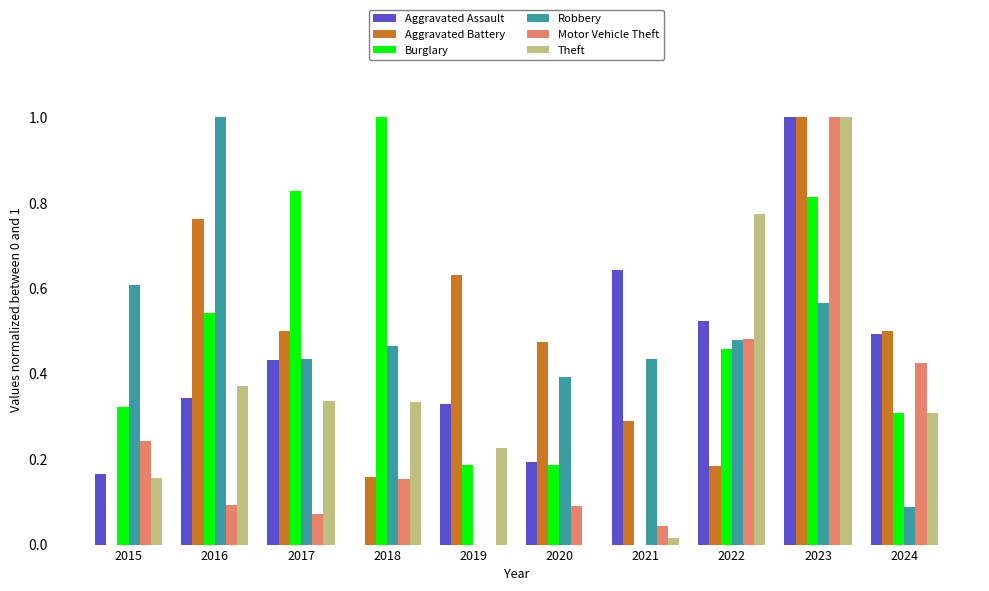

What is the greatest value displayed?

1.0